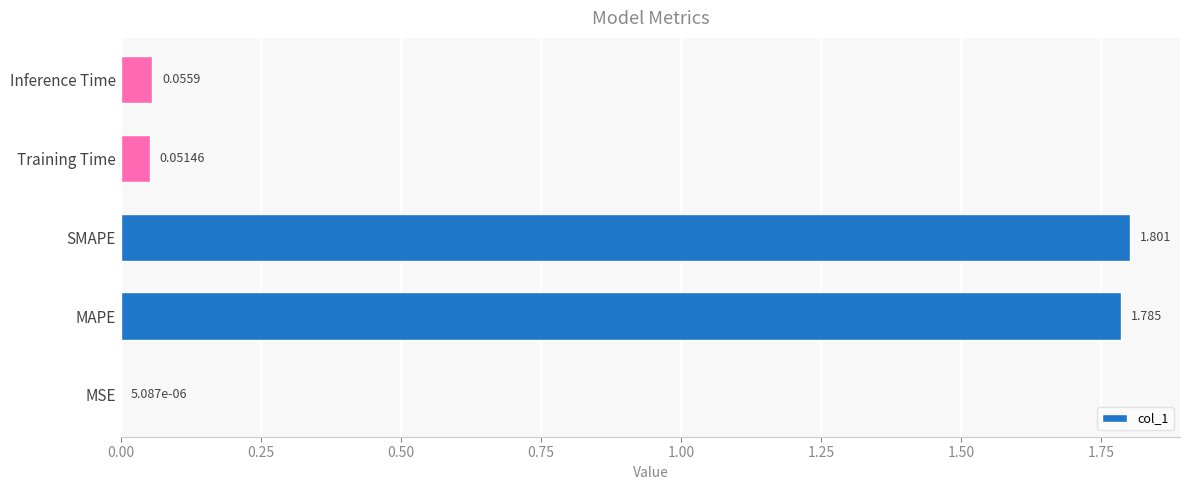

Between MSE and MAPE, which is larger?

MAPE